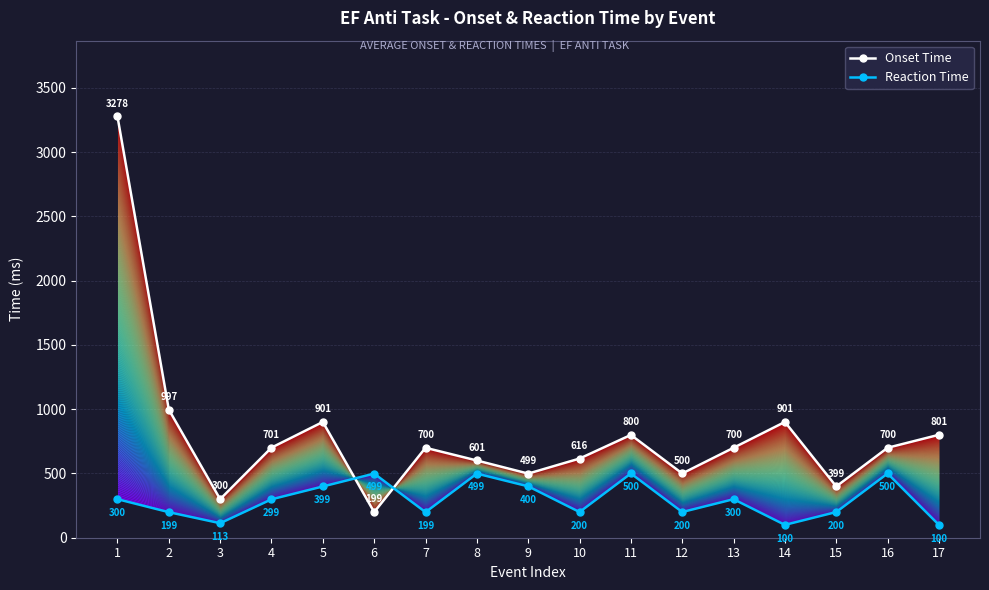

What are all the series names shown in the legend?

Onset Time, Reaction Time